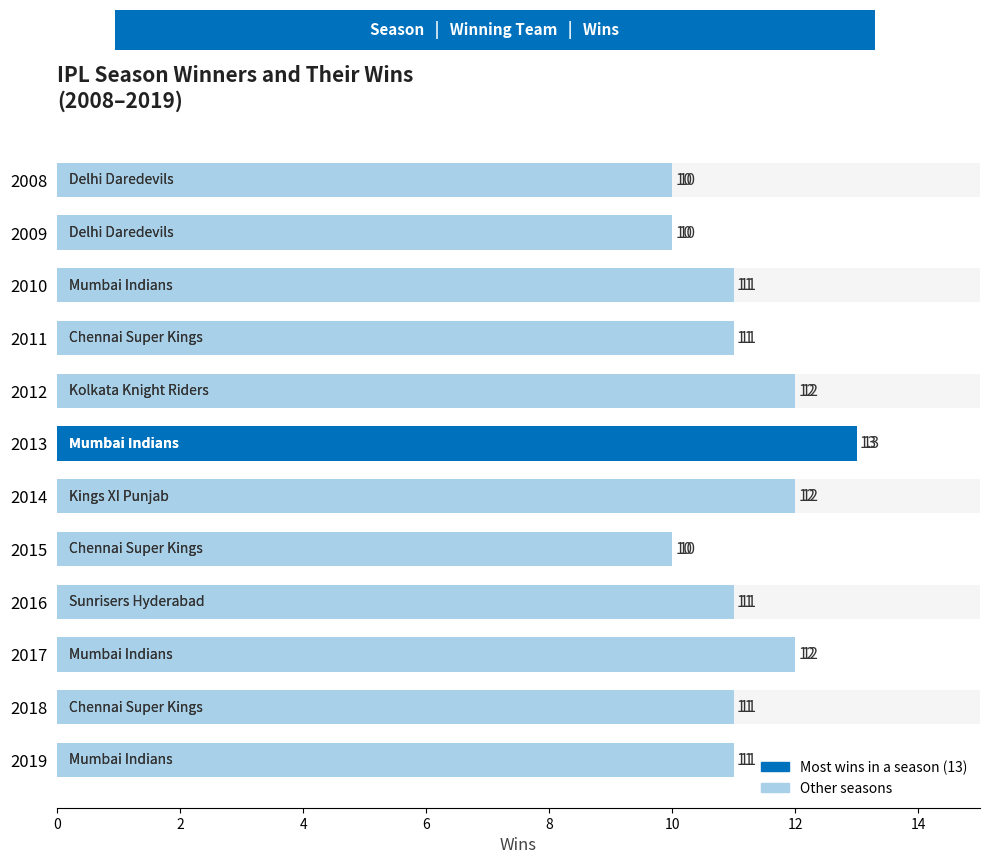

What is the greatest value displayed?

13